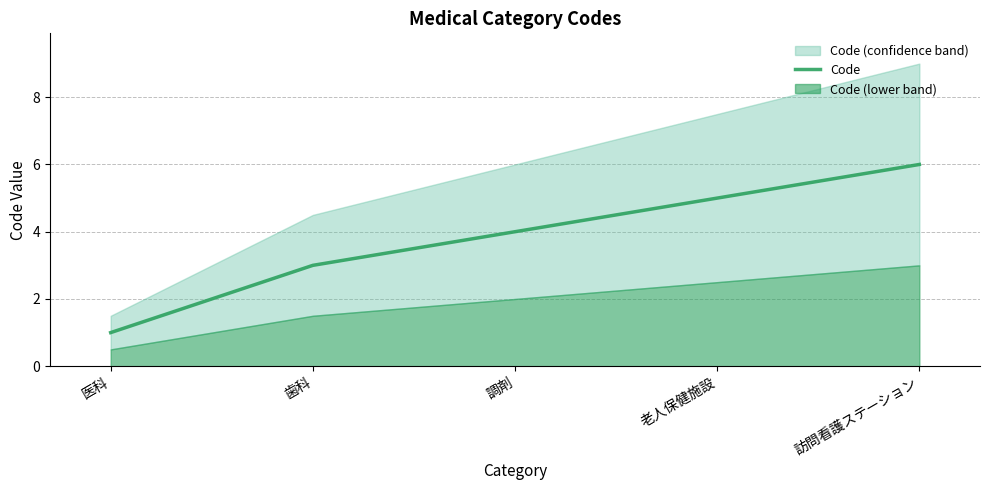

Is it true that the value at 調剤 is 2?

False